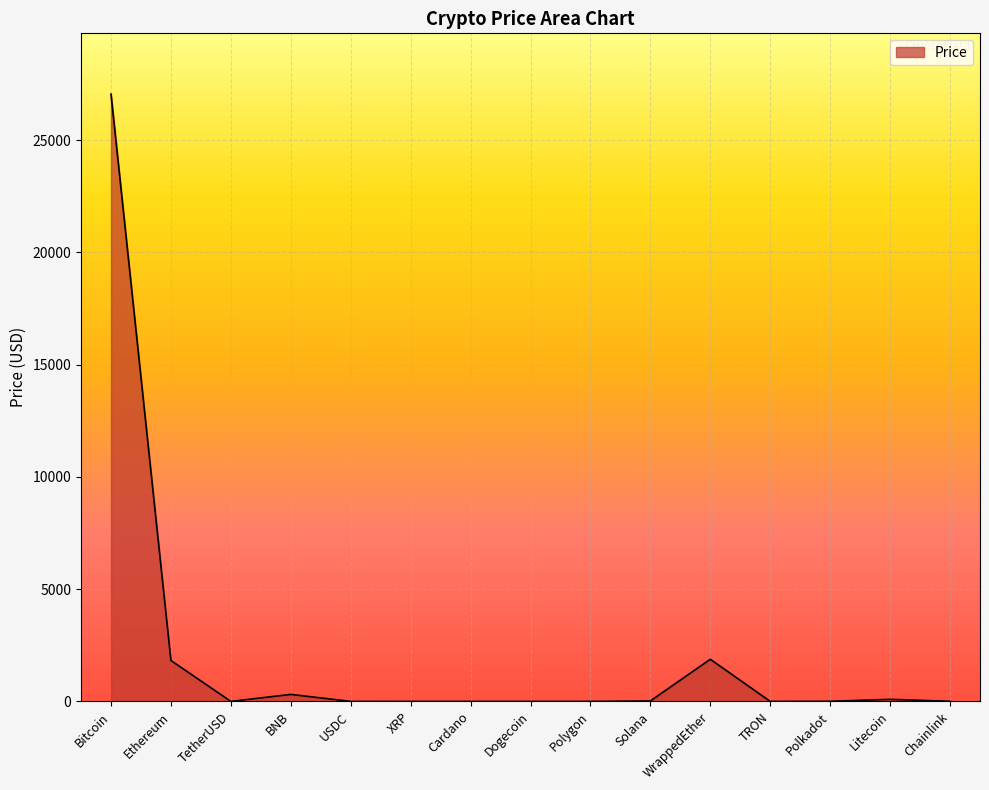

Between Solana and Ethereum, which is larger?

Ethereum